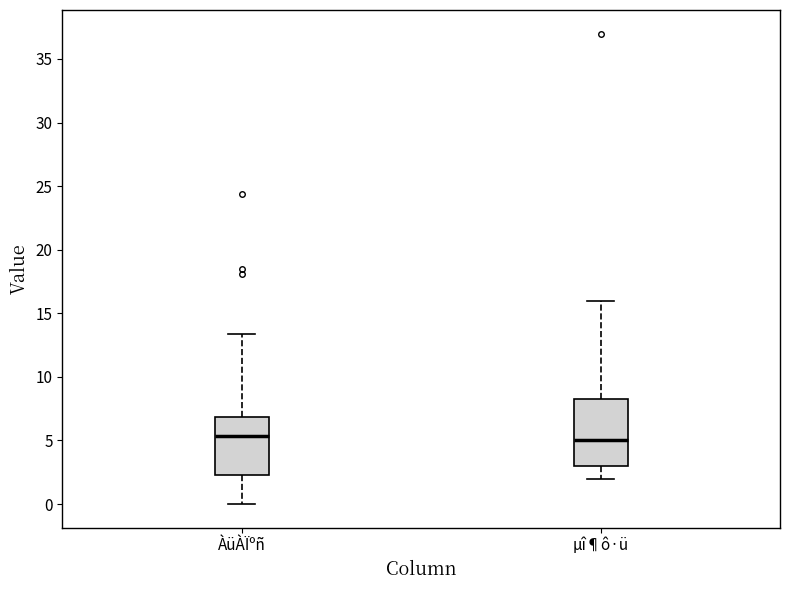

Reading left to right, read every box against the y-axis: the position of its median line, the range the box covers, and the ends of its whiskers. The values are not printed on the chart, so give them approximately, as read against the axis.

ÀüÀÏºñ: median 5.5, box 2.5 to 7.0, whiskers 0.0 to 13.5
µî¶ô·ü: median 5.0, box 3.0 to 8.5, whiskers 2.0 to 16.0